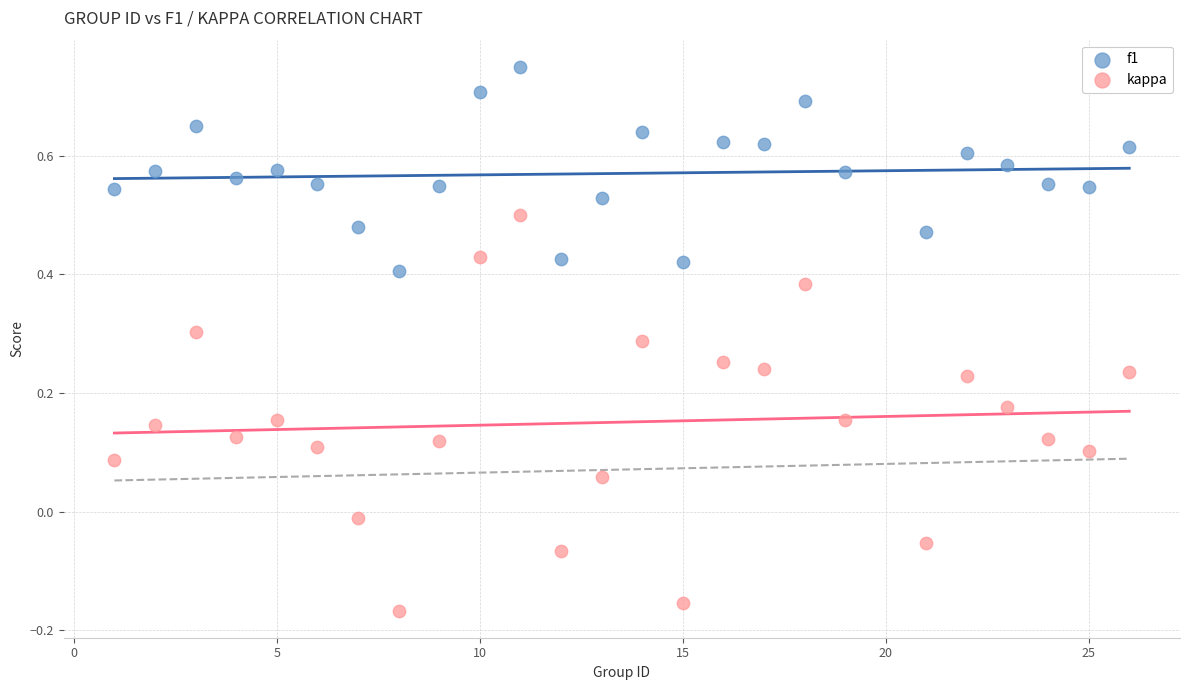

Across all data points, what is the range of Y values (max minus min)?

0.9